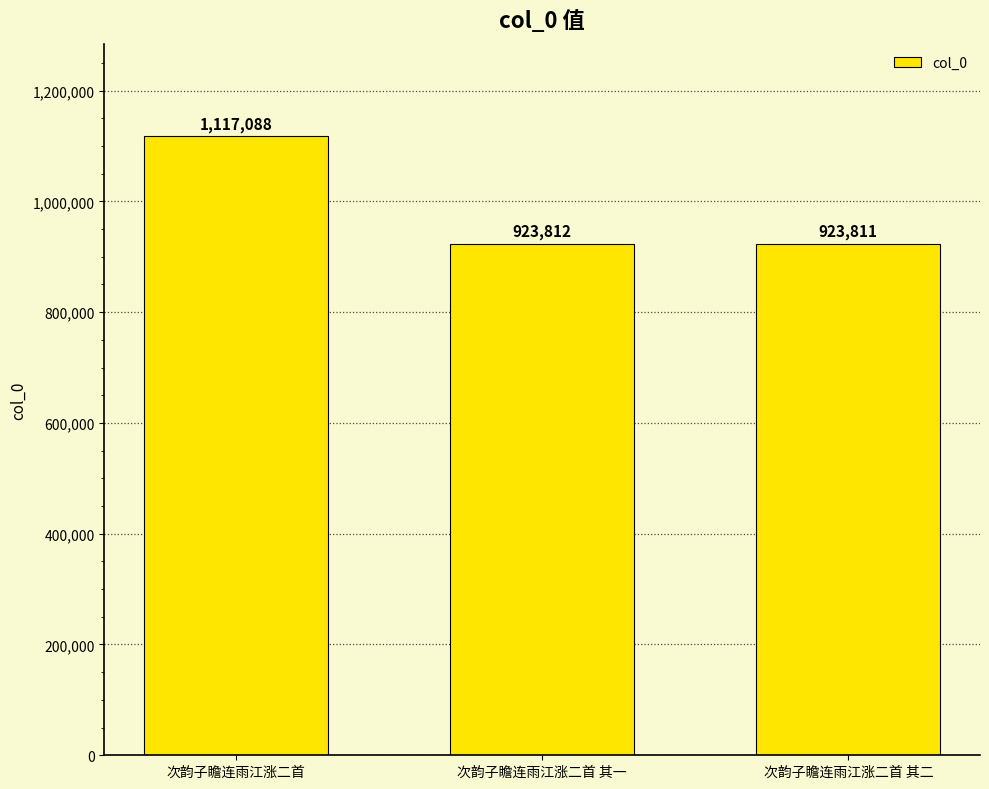

What is the label of the 3rd bar from the right?

次韵子瞻连雨江涨二首